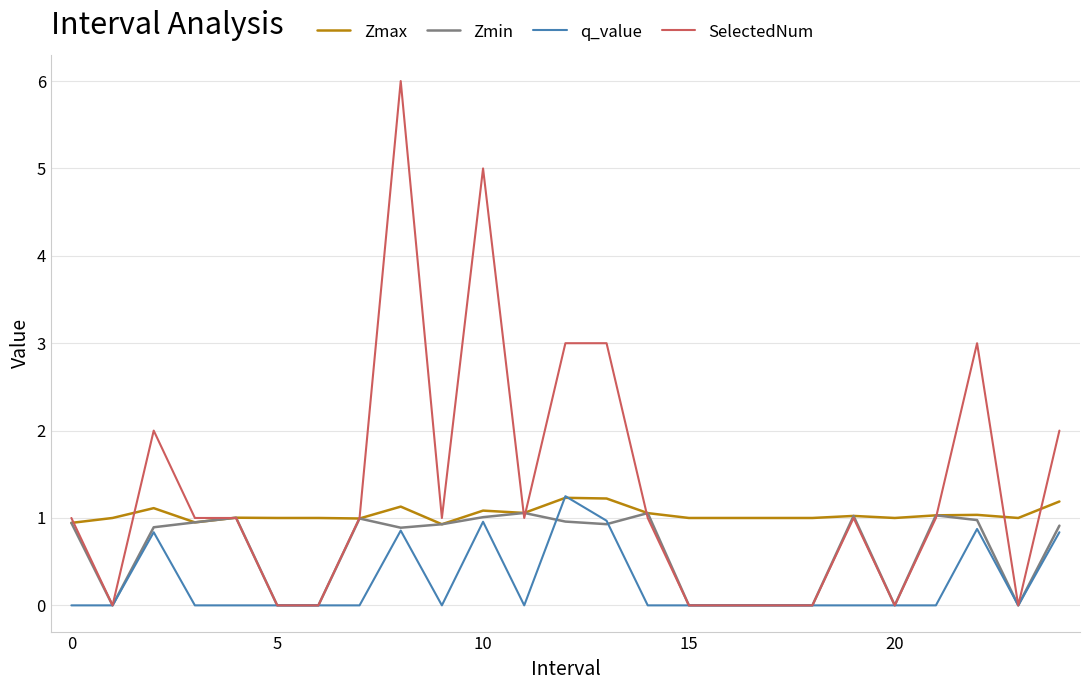

Which series has the largest total across all categories?

SelectedNum